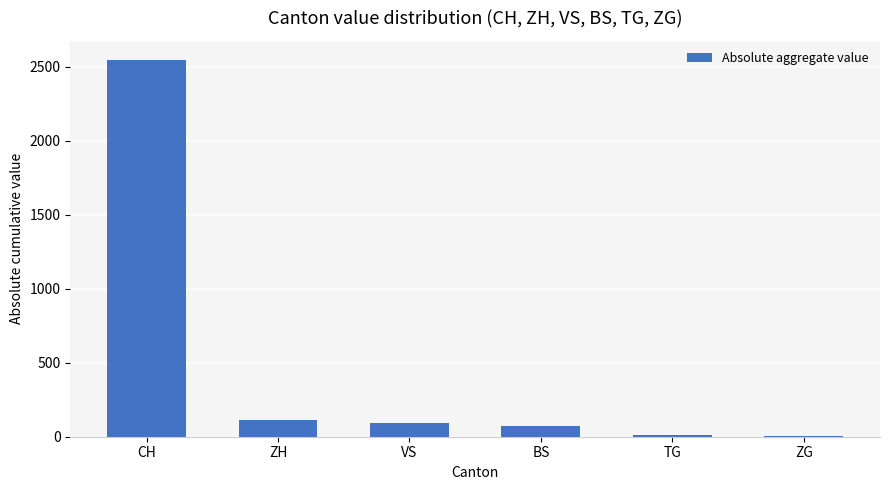

What is the average value?

474